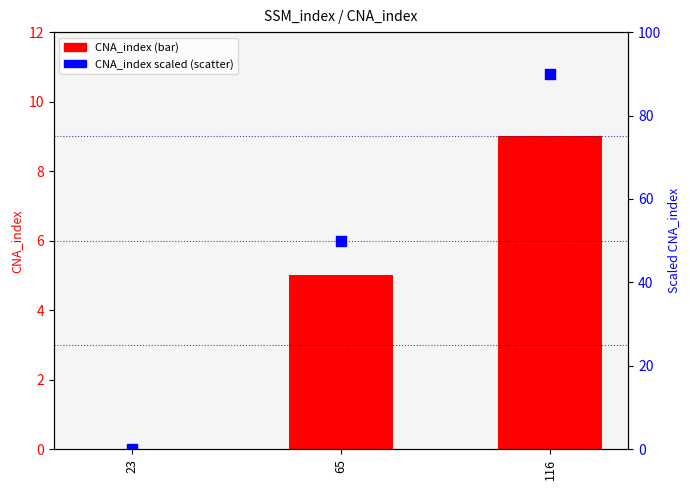

Which series has the widest spread of Y values?

CNA_index (scaled)